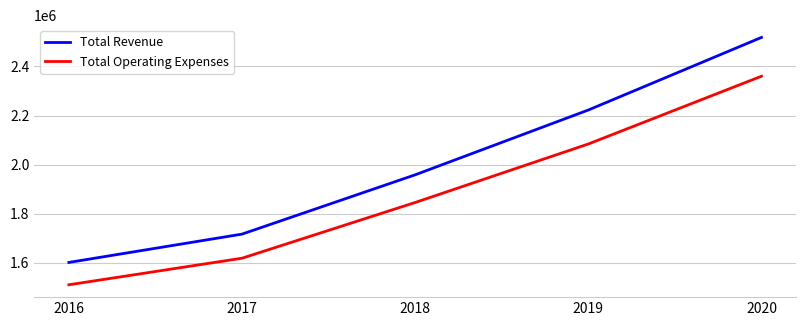

Reading left to right, transcribe all the data shown in this chart.

Total Revenue: 1601600	1717000	1958600	2222600	2518400
Total Operating Expenses: 1510600	1618800	1845800	2084200	2360300